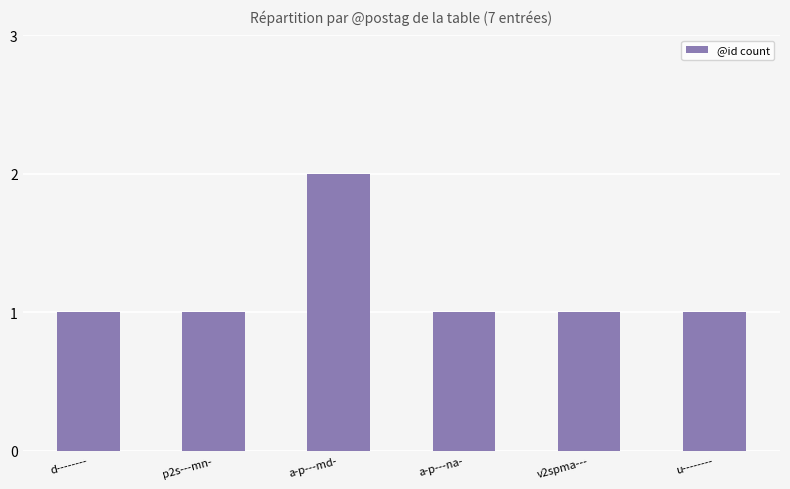

What is the difference between the maximum and minimum values?

1